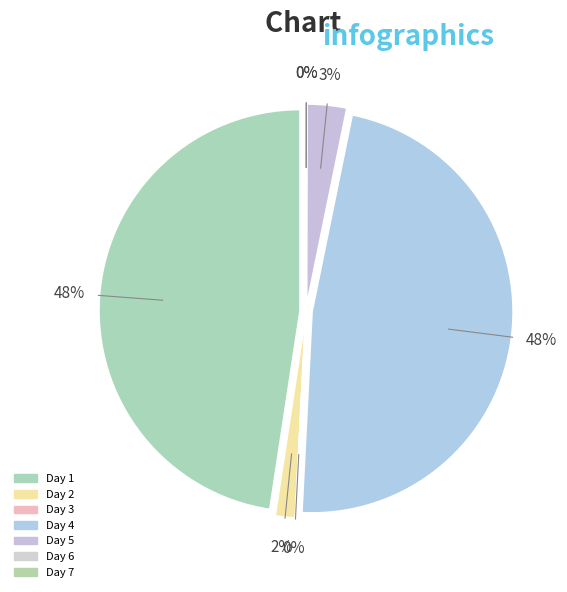

Rank the categories by value from lowest to highest.

Day 3, Day 6, Day 7, Day 2, Day 5, Day 1, Day 4